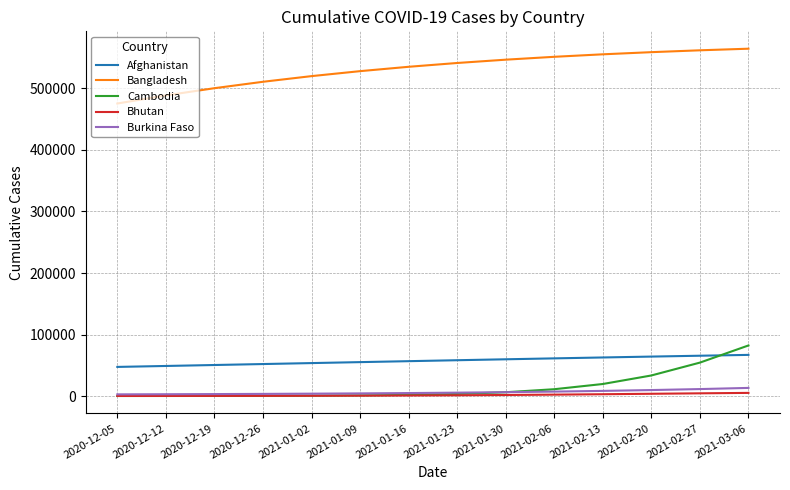

Which series has the widest spread of values?

Bangladesh